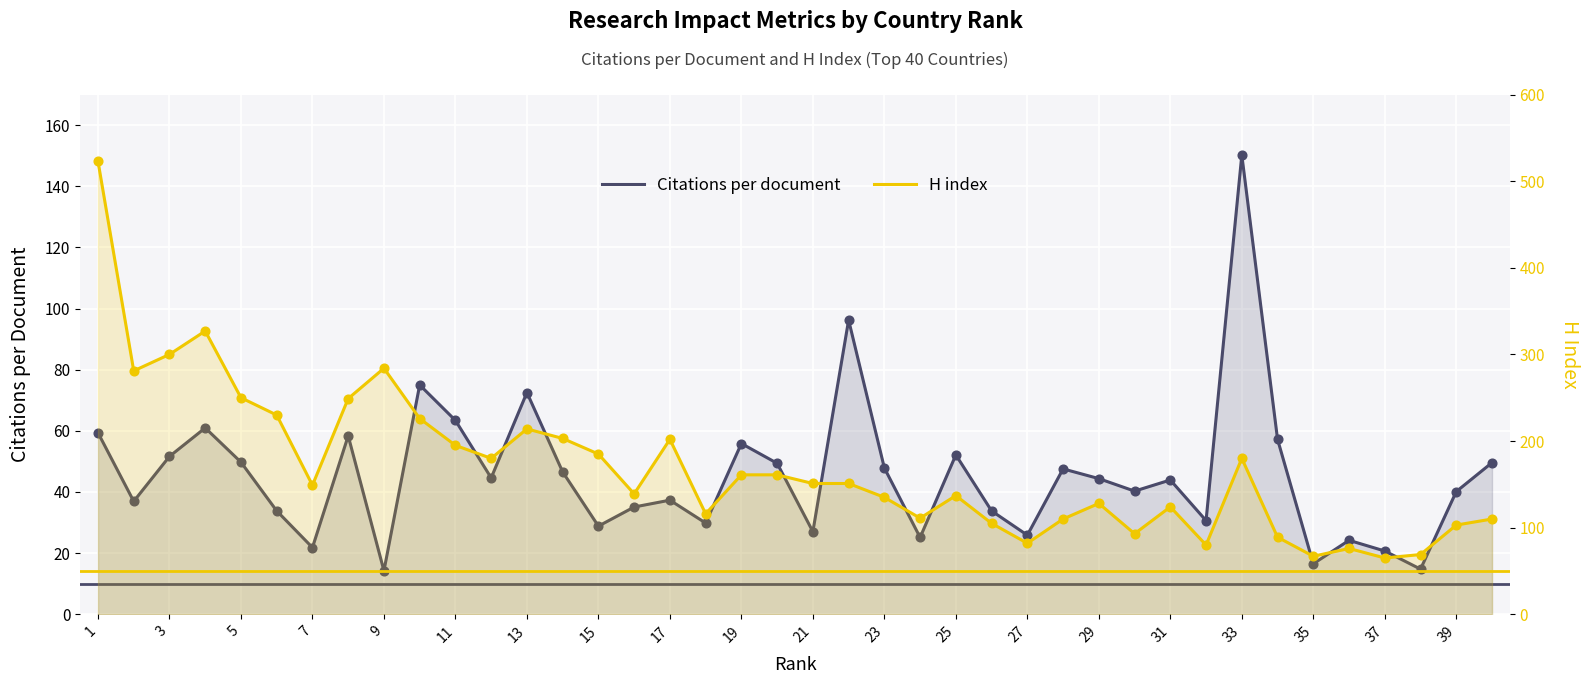

Which series contains the lowest Y value?

Citations per document